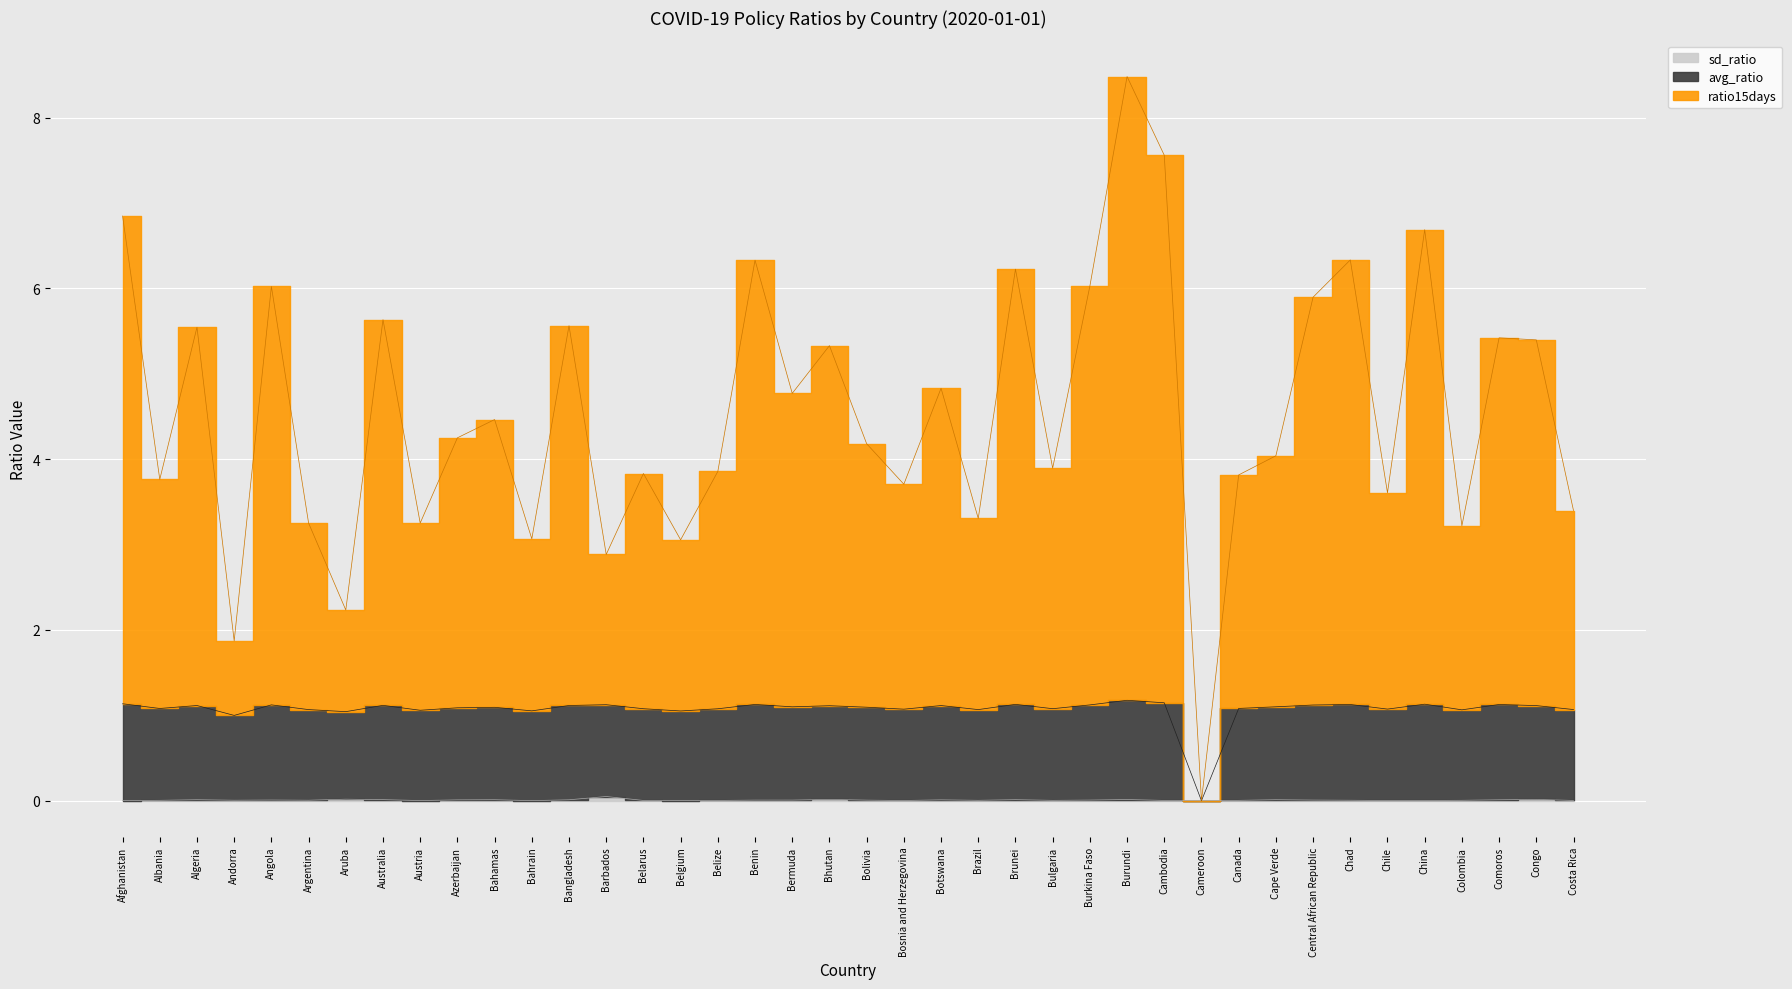

Which series changed the most between Bolivia and Cape Verde?

ratio15days